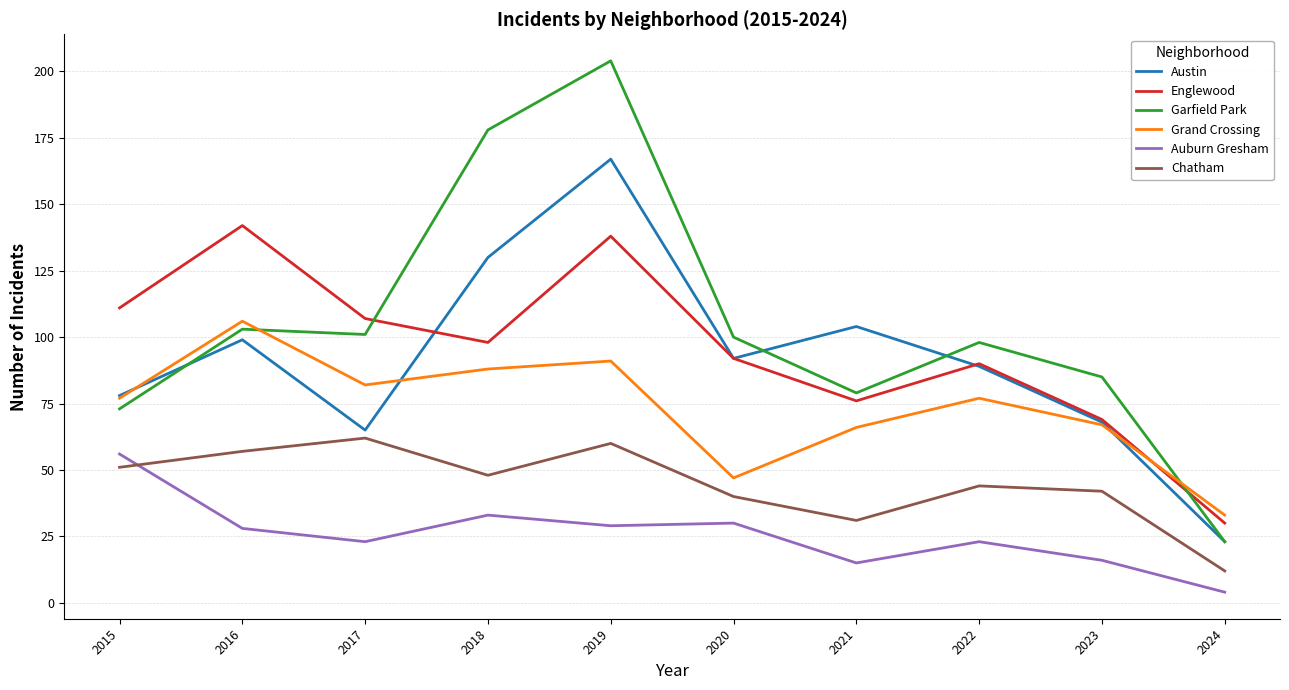

Which series changed the most between 2016 and 2019?

Garfield Park